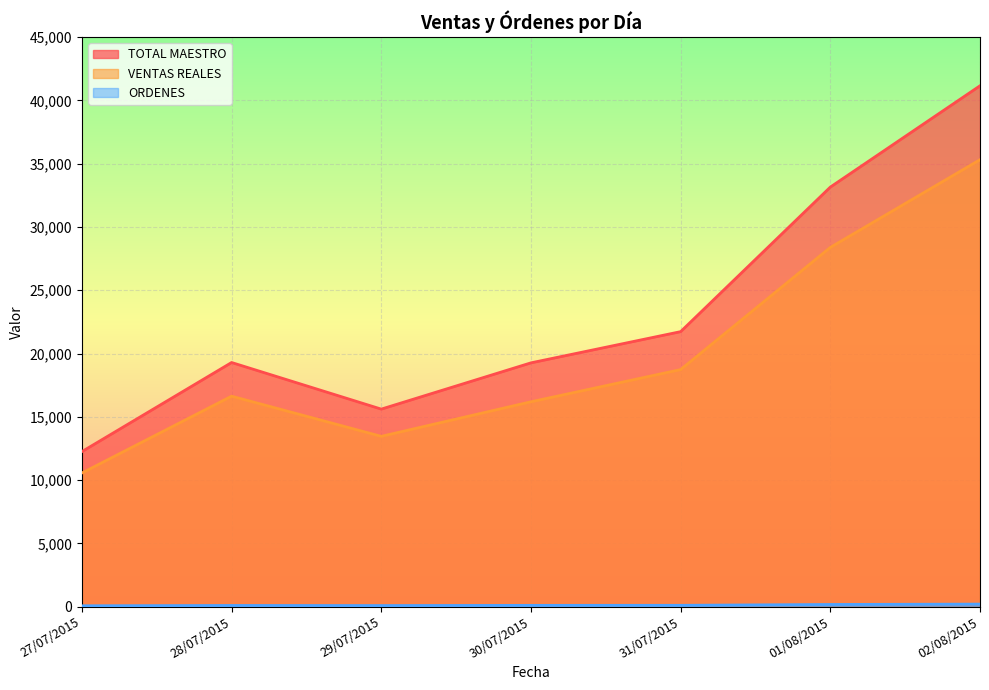

At how many categories does at least one series exceed 24213?

2